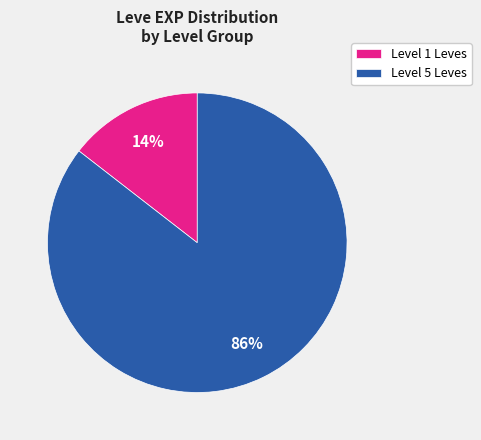

What is the smallest slice in the pie chart?

Level 1 Leves